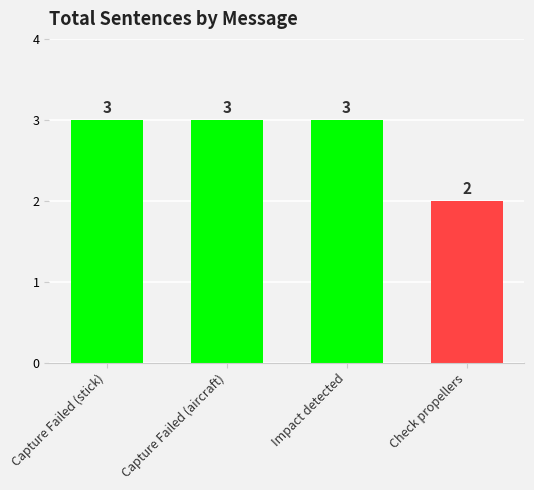

How many distinct data groups are displayed?

1